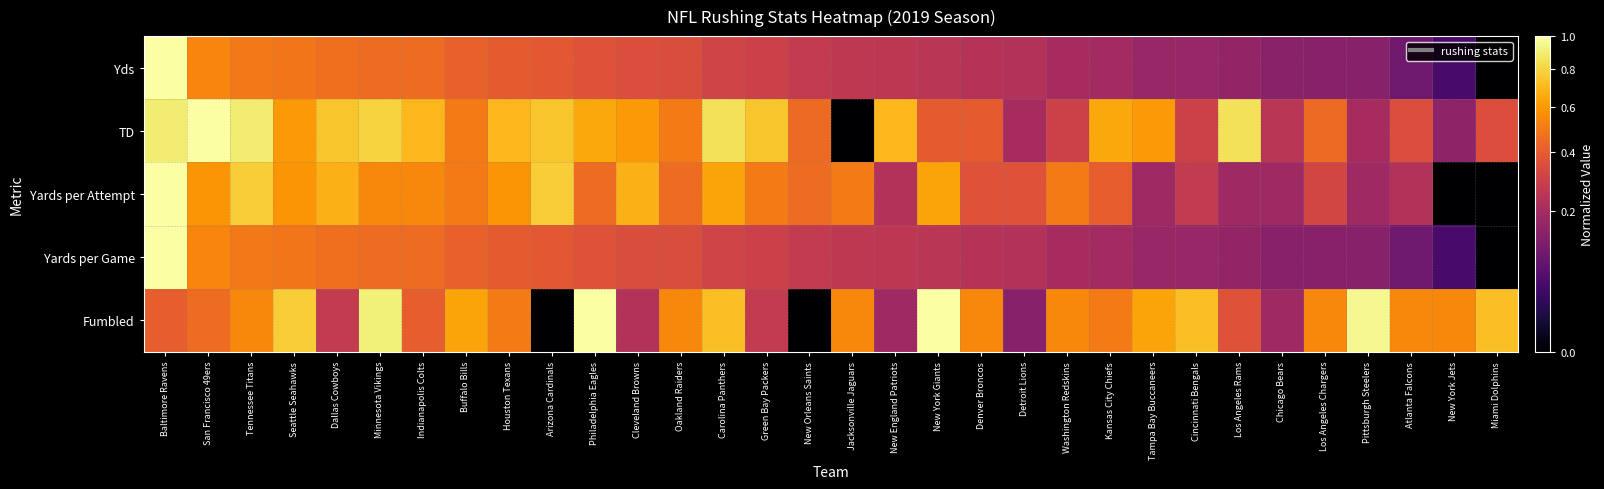

Reading right to left, transcribe all the data shown in this chart.

Yds: Miami Dolphins=0.0	New York Jets=0.0	Atlanta Falcons=0.1	Pittsburgh Steelers=0.1	Los Angeles Chargers=0.1	Chicago Bears=0.1	Los Angeles Rams=0.2	Cincinnati Bengals=0.2	Tampa Bay Buccaneers=0.2	Kansas City Chiefs=0.2	Washington Redskins=0.2	Detroit Lions=0.2	Denver Broncos=0.2	New York Giants=0.2	New England Patriots=0.3	Jacksonville Jaguars=0.3	New Orleans Saints=0.3	Green Bay Packers=0.3	Carolina Panthers=0.3	Oakland Raiders=0.3	Cleveland Browns=0.3	Philadelphia Eagles=0.4	Arizona Cardinals=0.4	Houston Texans=0.4	Buffalo Bills=0.4	Indianapolis Colts=0.5	Minnesota Vikings=0.5	Dallas Cowboys=0.5	Seattle Seahawks=0.5	Tennessee Titans=0.5	San Francisco 49ers=0.5	Baltimore Ravens=1.0
TD: Miami Dolphins=0.3	New York Jets=0.1	Atlanta Falcons=0.3	Pittsburgh Steelers=0.2	Los Angeles Chargers=0.4	Chicago Bears=0.2	Los Angeles Rams=0.8	Cincinnati Bengals=0.3	Tampa Bay Buccaneers=0.6	Kansas City Chiefs=0.6	Washington Redskins=0.3	Detroit Lions=0.2	Denver Broncos=0.4	New York Giants=0.4	New England Patriots=0.7	Jacksonville Jaguars=0.0	New Orleans Saints=0.4	Green Bay Packers=0.7	Carolina Panthers=0.8	Oakland Raiders=0.5	Cleveland Browns=0.6	Philadelphia Eagles=0.6	Arizona Cardinals=0.7	Houston Texans=0.7	Buffalo Bills=0.5	Indianapolis Colts=0.7	Minnesota Vikings=0.8	Dallas Cowboys=0.7	Seattle Seahawks=0.6	Tennessee Titans=0.9	San Francisco 49ers=1.0	Baltimore Ravens=0.9
Yards per Attempt: Miami Dolphins=0.0	New York Jets=0.0	Atlanta Falcons=0.2	Pittsburgh Steelers=0.2	Los Angeles Chargers=0.3	Chicago Bears=0.2	Los Angeles Rams=0.2	Cincinnati Bengals=0.3	Tampa Bay Buccaneers=0.2	Kansas City Chiefs=0.4	Washington Redskins=0.5	Detroit Lions=0.4	Denver Broncos=0.4	New York Giants=0.6	New England Patriots=0.2	Jacksonville Jaguars=0.5	New Orleans Saints=0.5	Green Bay Packers=0.5	Carolina Panthers=0.6	Oakland Raiders=0.5	Cleveland Browns=0.7	Philadelphia Eagles=0.5	Arizona Cardinals=0.8	Houston Texans=0.6	Buffalo Bills=0.5	Indianapolis Colts=0.5	Minnesota Vikings=0.5	Dallas Cowboys=0.7	Seattle Seahawks=0.6	Tennessee Titans=0.8	San Francisco 49ers=0.6	Baltimore Ravens=1.0
Yards per Game: Miami Dolphins=0.0	New York Jets=0.0	Atlanta Falcons=0.1	Pittsburgh Steelers=0.1	Los Angeles Chargers=0.1	Chicago Bears=0.1	Los Angeles Rams=0.2	Cincinnati Bengals=0.2	Tampa Bay Buccaneers=0.2	Kansas City Chiefs=0.2	Washington Redskins=0.2	Detroit Lions=0.2	Denver Broncos=0.2	New York Giants=0.2	New England Patriots=0.3	Jacksonville Jaguars=0.3	New Orleans Saints=0.3	Green Bay Packers=0.3	Carolina Panthers=0.3	Oakland Raiders=0.3	Cleveland Browns=0.3	Philadelphia Eagles=0.4	Arizona Cardinals=0.4	Houston Texans=0.4	Buffalo Bills=0.4	Indianapolis Colts=0.5	Minnesota Vikings=0.5	Dallas Cowboys=0.5	Seattle Seahawks=0.5	Tennessee Titans=0.5	San Francisco 49ers=0.5	Baltimore Ravens=1.0
Fumbled: Miami Dolphins=0.7	New York Jets=0.5	Atlanta Falcons=0.5	Pittsburgh Steelers=1.0	Los Angeles Chargers=0.5	Chicago Bears=0.2	Los Angeles Rams=0.4	Cincinnati Bengals=0.7	Tampa Bay Buccaneers=0.6	Kansas City Chiefs=0.5	Washington Redskins=0.5	Detroit Lions=0.1	Denver Broncos=0.5	New York Giants=1.0	New England Patriots=0.2	Jacksonville Jaguars=0.5	New Orleans Saints=0.0	Green Bay Packers=0.3	Carolina Panthers=0.7	Oakland Raiders=0.5	Cleveland Browns=0.2	Philadelphia Eagles=1.0	Arizona Cardinals=0.0	Houston Texans=0.5	Buffalo Bills=0.6	Indianapolis Colts=0.4	Minnesota Vikings=0.9	Dallas Cowboys=0.3	Seattle Seahawks=0.8	Tennessee Titans=0.5	San Francisco 49ers=0.5	Baltimore Ravens=0.4